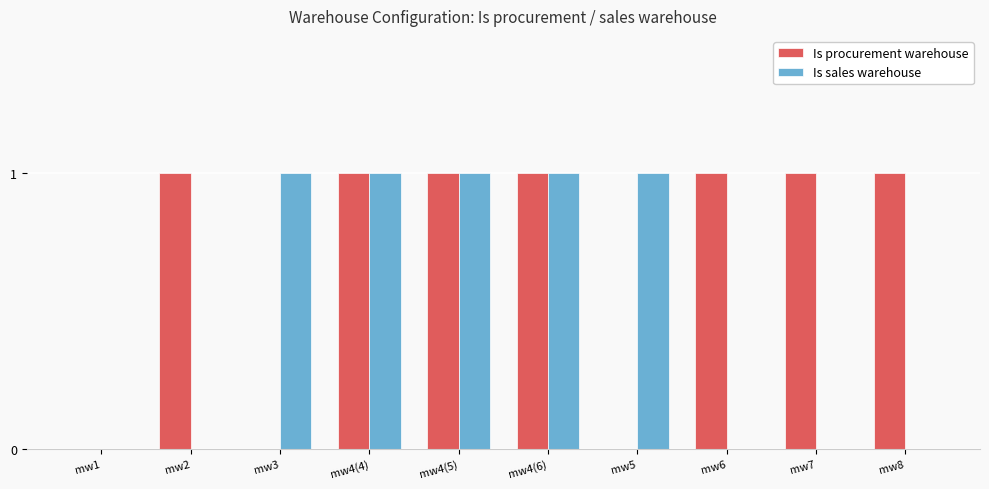

True or false: Is sales warehouse has a value of 1 at mw1.

False